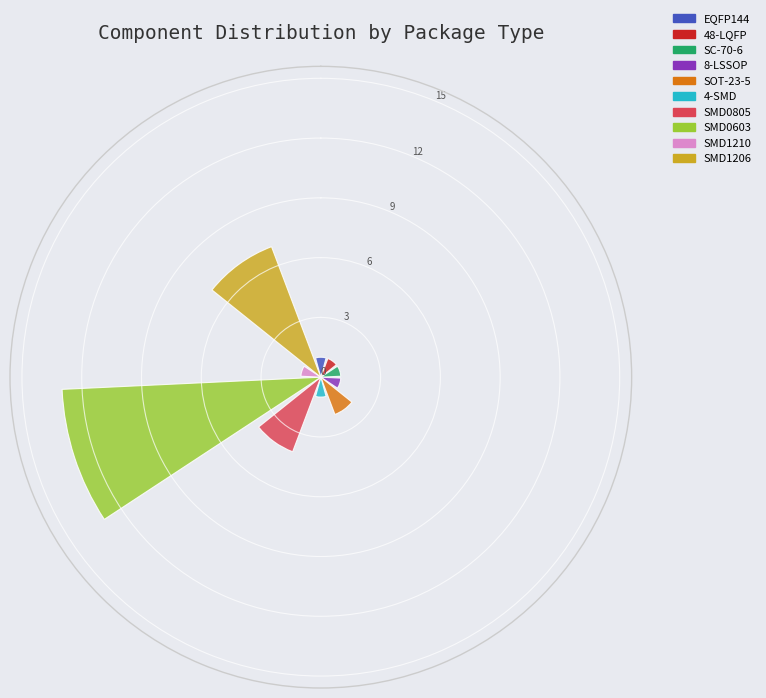

Is it true that 8-LSSOP is 3% of the pie?

True